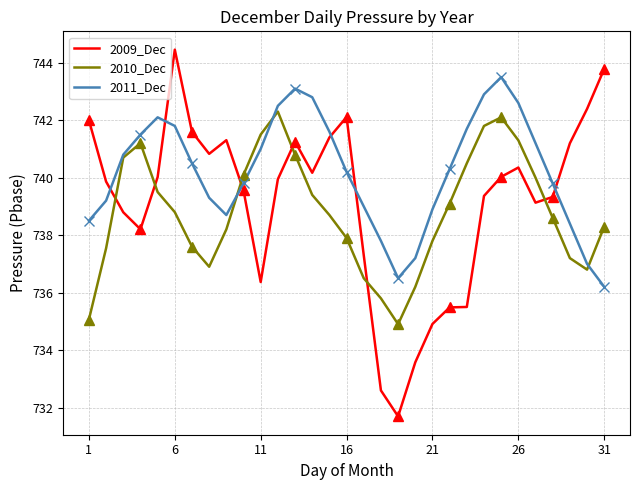

How many lines are shown in the chart?

3